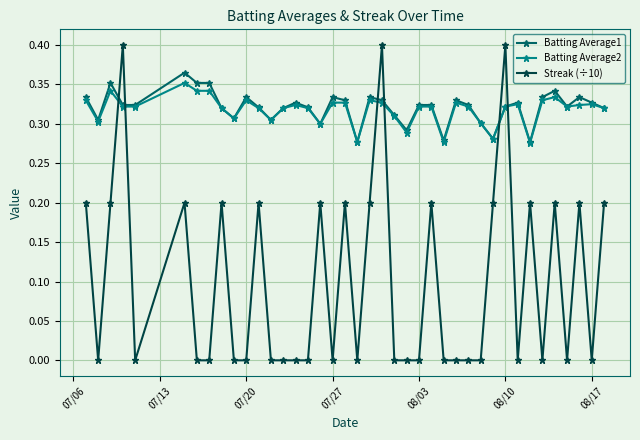

After their last crossing, which series has the higher values: Streak (÷10) or Batting Average2?

Batting Average2